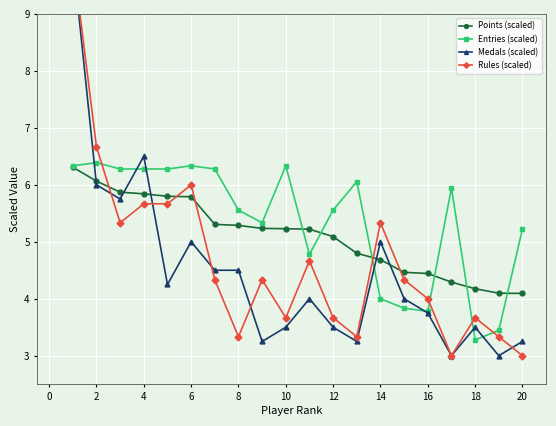

Is it true that Points (scaled) equals 5.7 at 20?

False